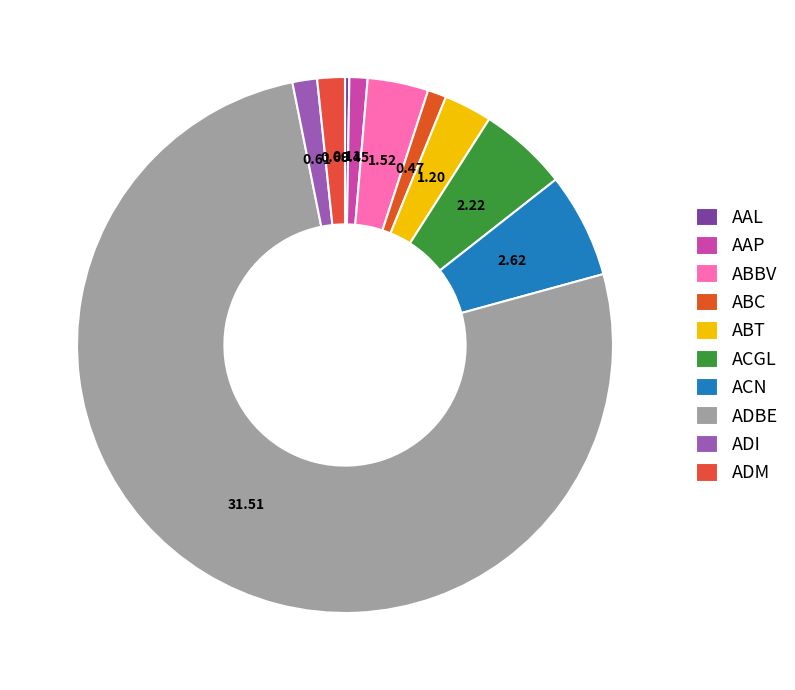

Rank the categories by value from lowest to highest.

AAL, AAP, ABC, ADI, ADM, ABT, ABBV, ACGL, ACN, ADBE